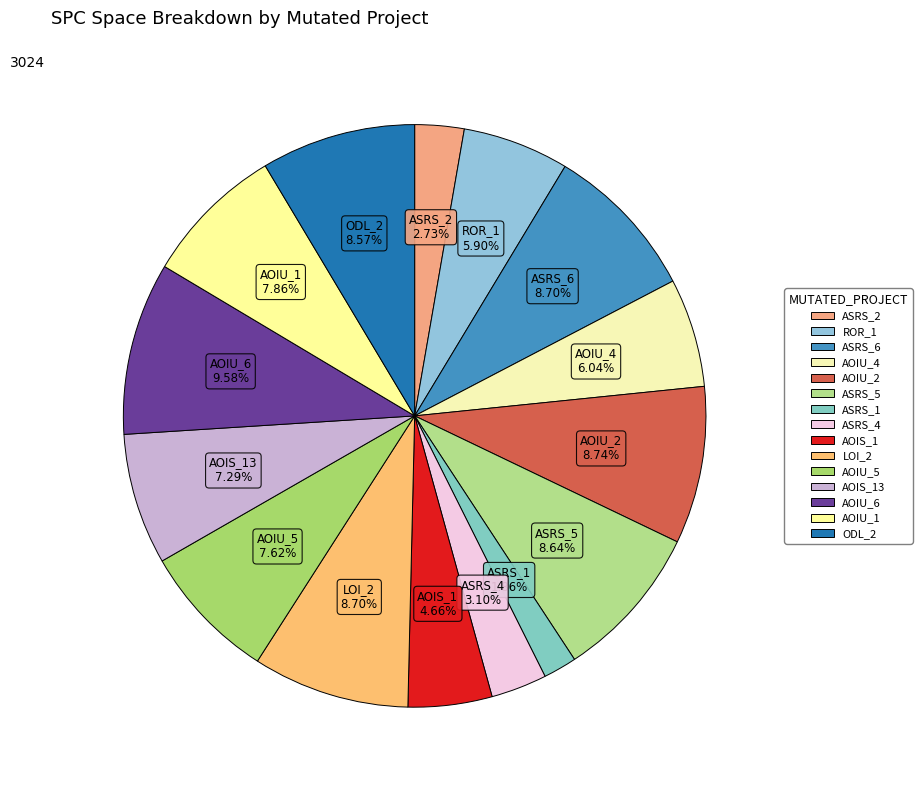

How many segments does this pie chart have?

15